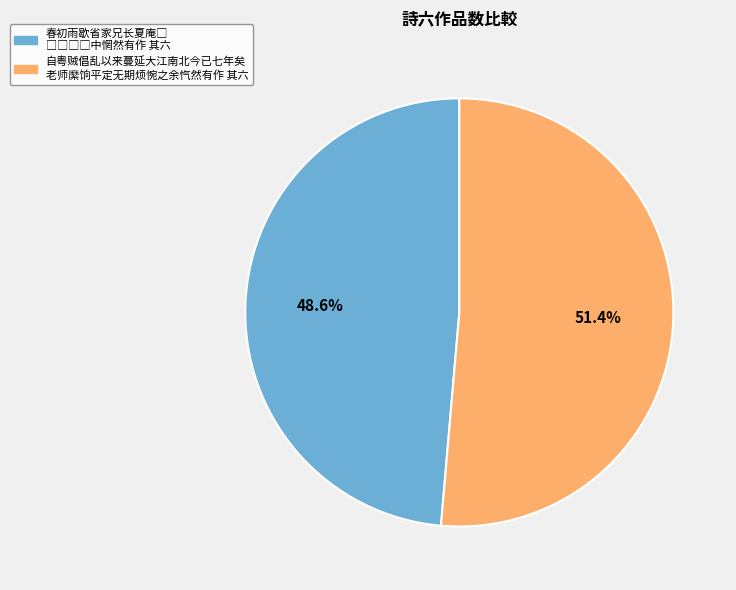

Does any single category account for the majority?

Yes